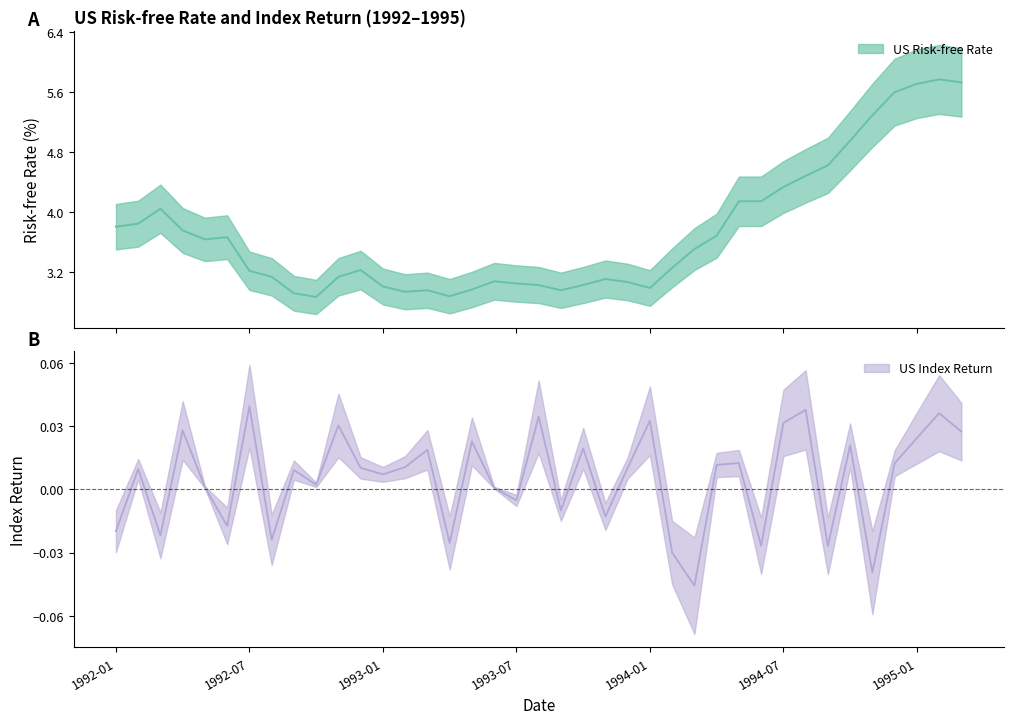

Is the value of US Index Return at 1992-02 greater than the value of US Risk-free Rate at 1993-09?

No